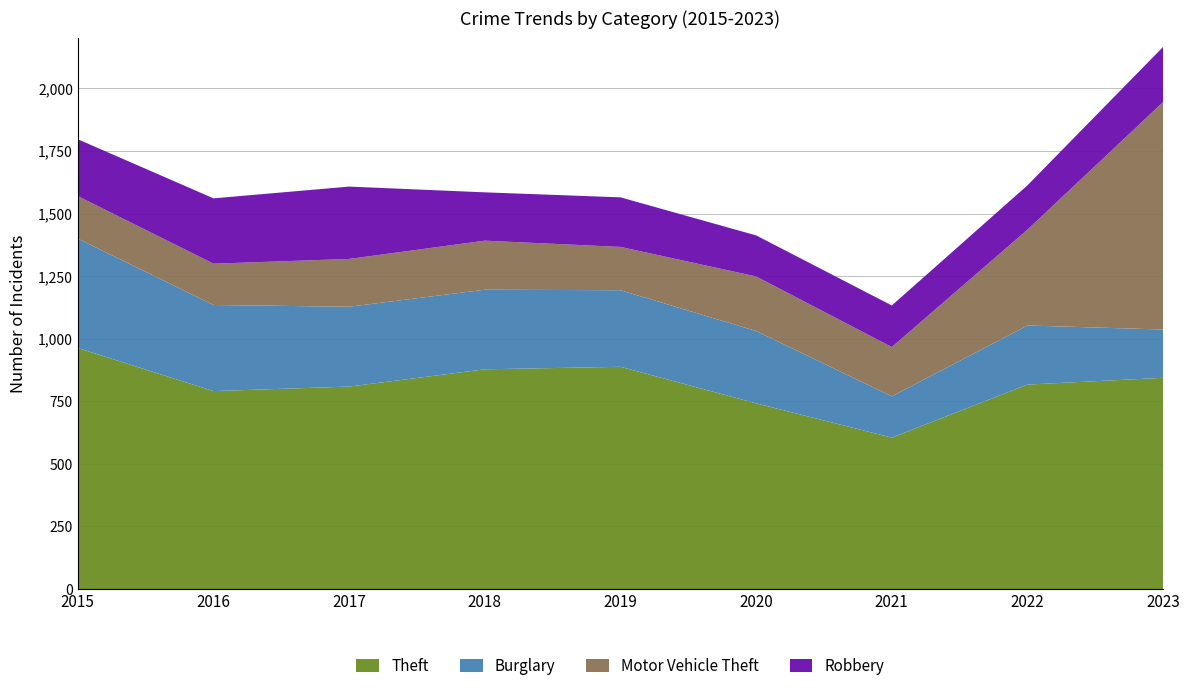

Reading right to left, list all the values displayed in this chart.

Theft: 844	817	605	742	888	878	809	791	963
Burglary: 193	236	165	289	306	318	319	344	437
Motor Vehicle Theft: 909	383	197	218	173	196	191	165	170
Robbery: 220	177	166	164	198	193	289	261	227